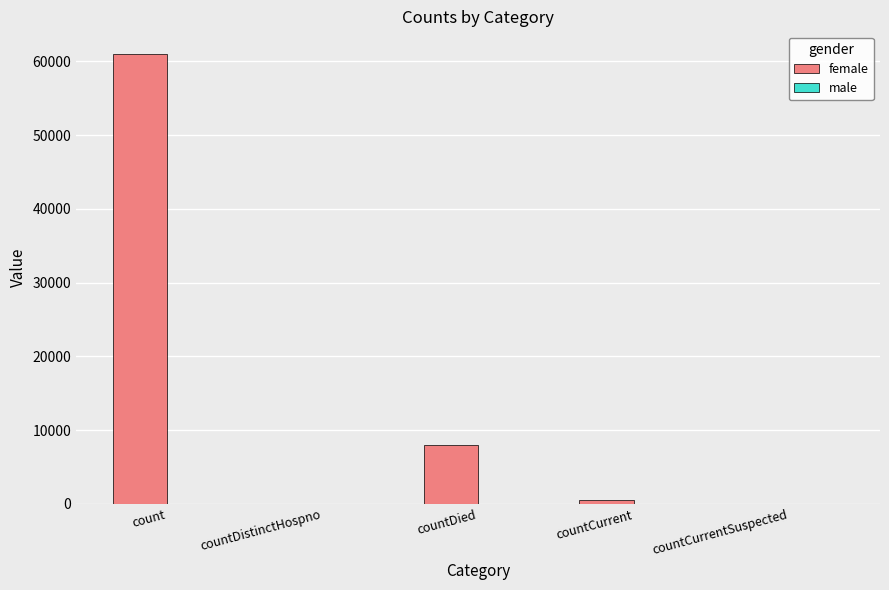

Which label corresponds to the largest value in the chart?

count